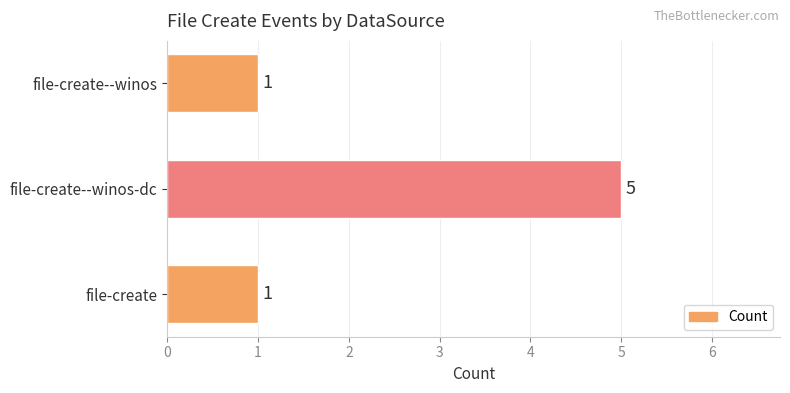

Approximately how many times larger is the value at file-create--winos compared to file-create?

1.0